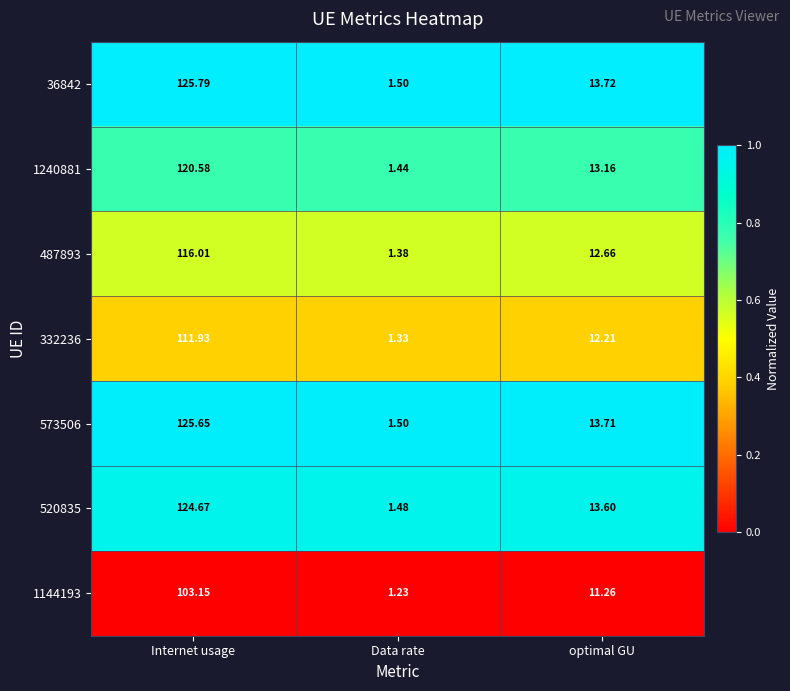

Is the value of 1240881 at optimal GU greater than the value of 487893 at Data rate?

Yes